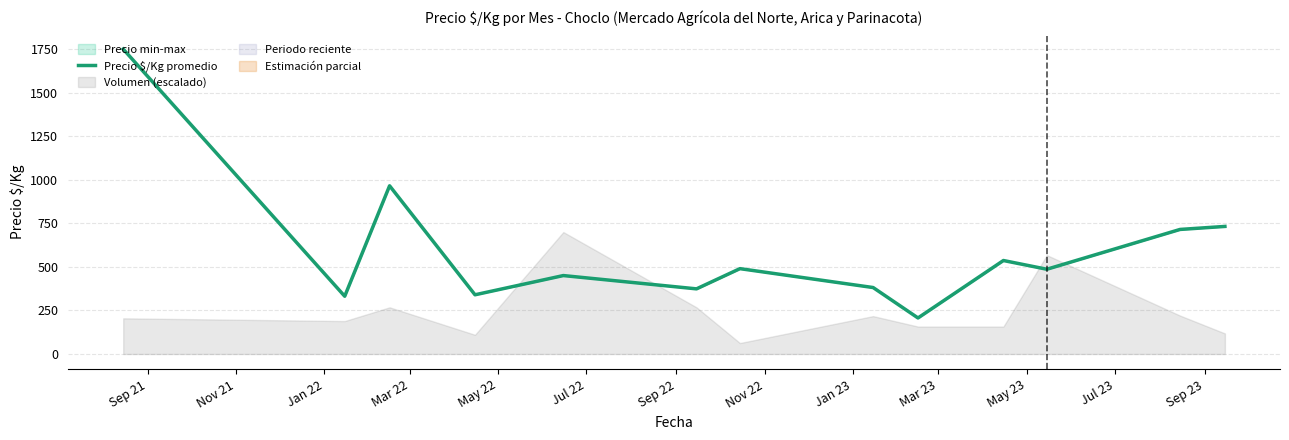

What is the minimum value for Precio $/Kg promedio?

207.0